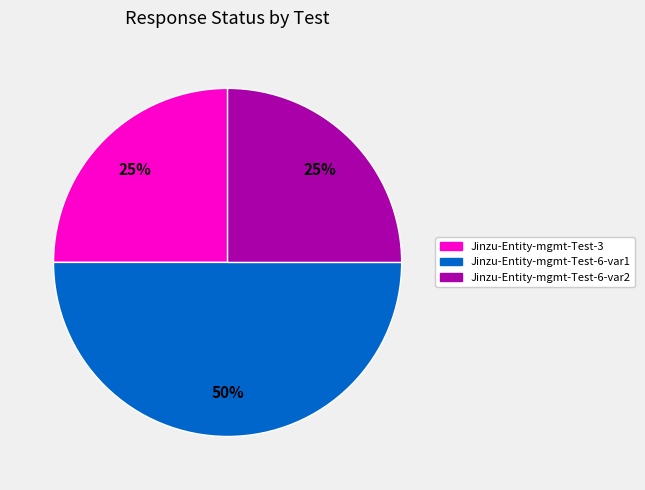

What is the ratio of the value at Jinzu-Entity-mgmt-Test-6-var1 to the value at Jinzu-Entity-mgmt-Test-6-var2?

2.0